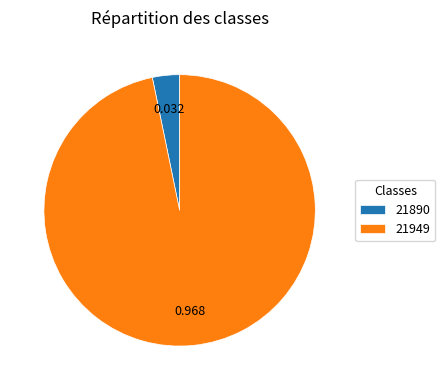

How many segments does this pie chart have?

2